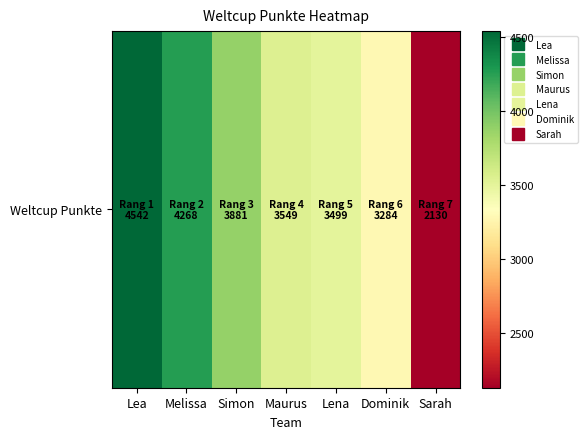

Approximately how many times larger is the value at Maurus compared to Lena?

1.0